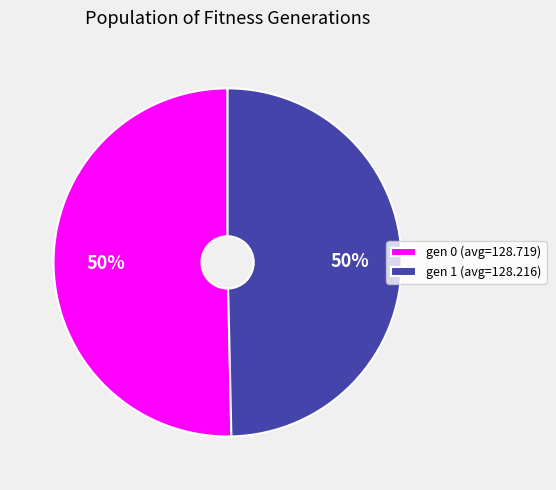

Do gen 1 (avg=128.216) and gen 0 (avg=128.719) together represent more than half of the pie?

Yes